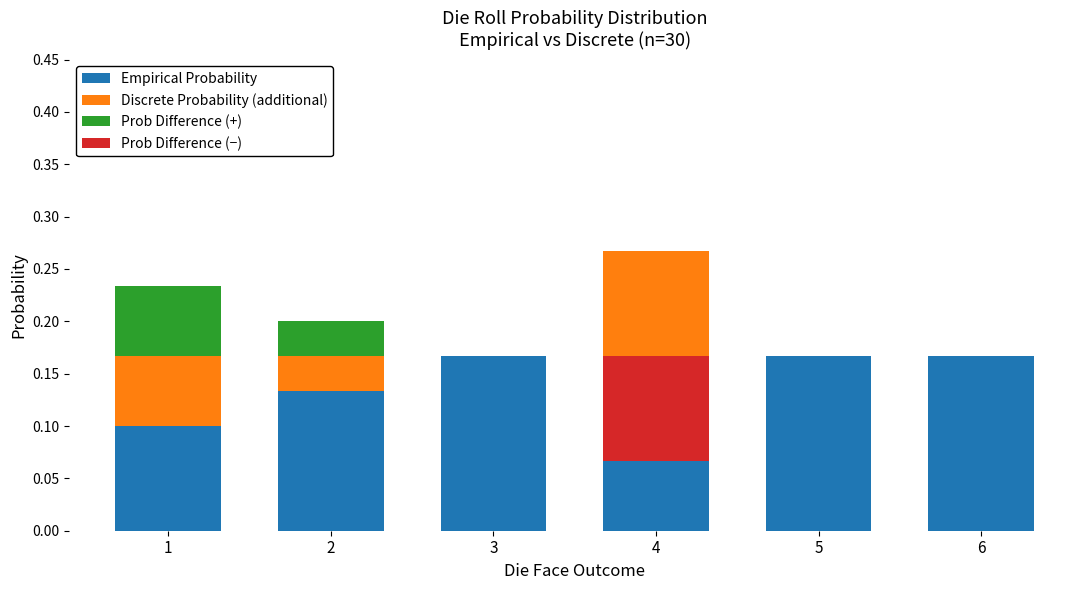

True or false: Prob Difference (−) has a value of 0.1 at 4.

True